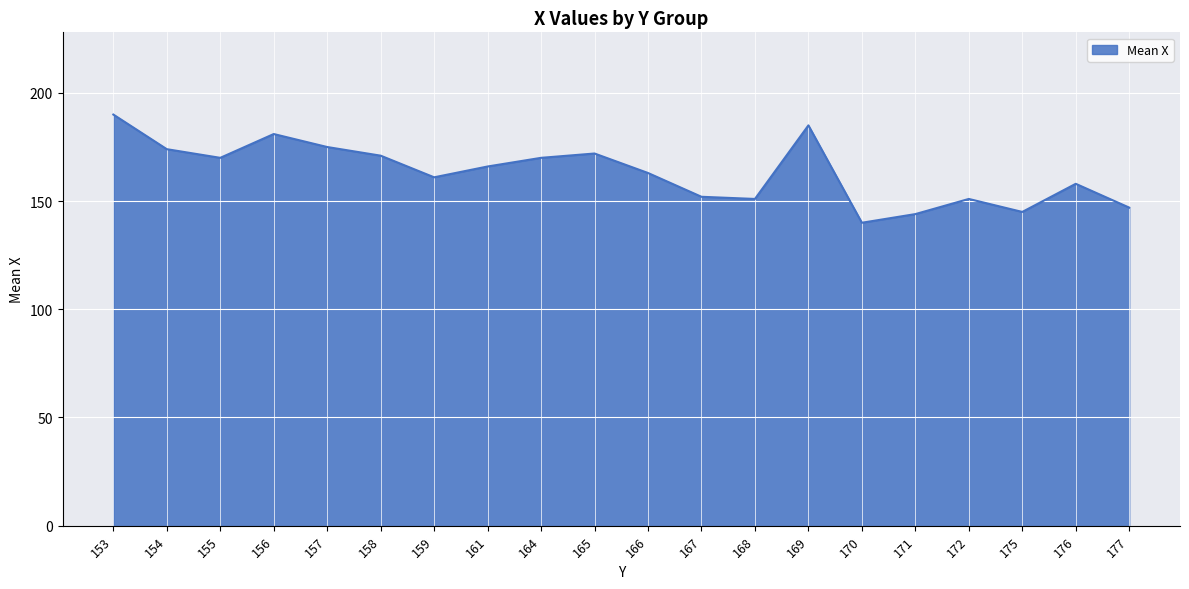

What is the average value?

163